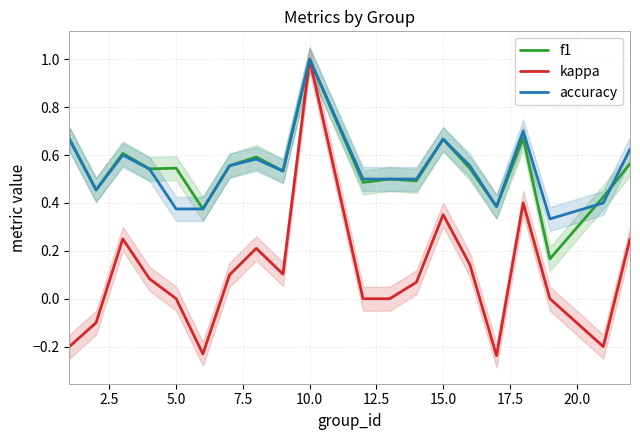

What is the lowest value of the accuracy series?

0.3